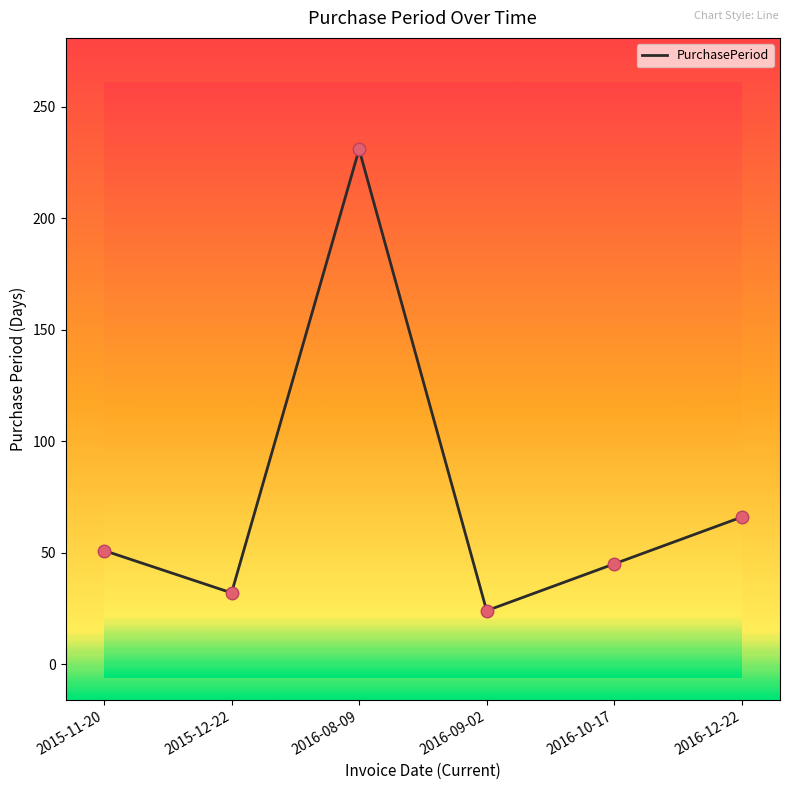

What is the change in value from 2015-12-22 to 2016-08-09?

+199